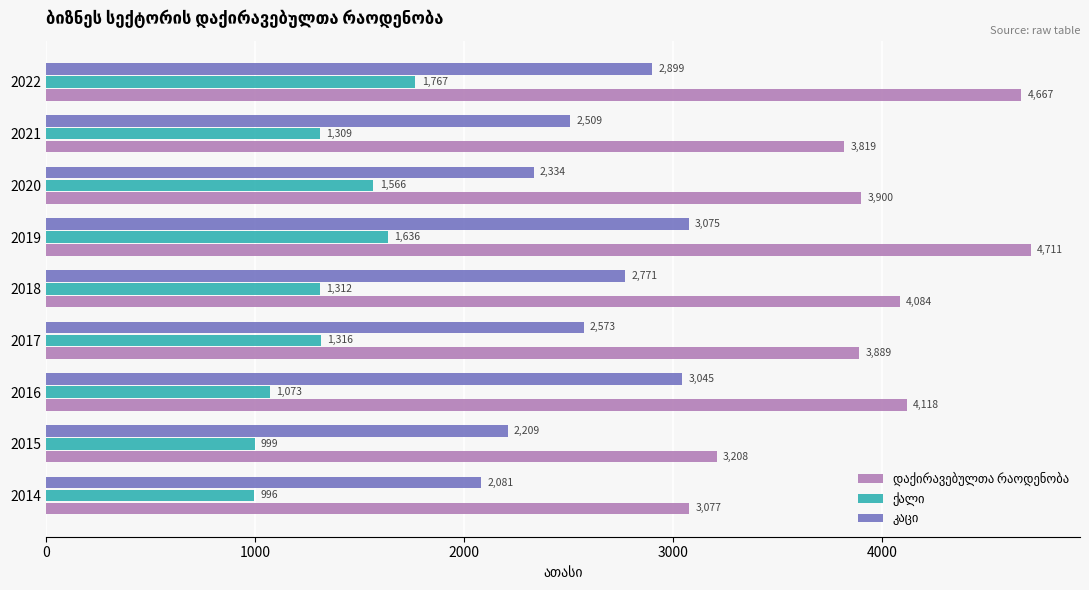

At which category is the sum across all series the highest?

2019